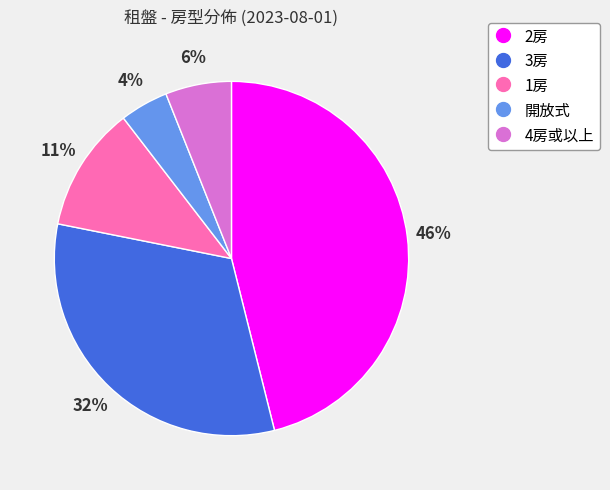

How many slices are in this pie chart?

5